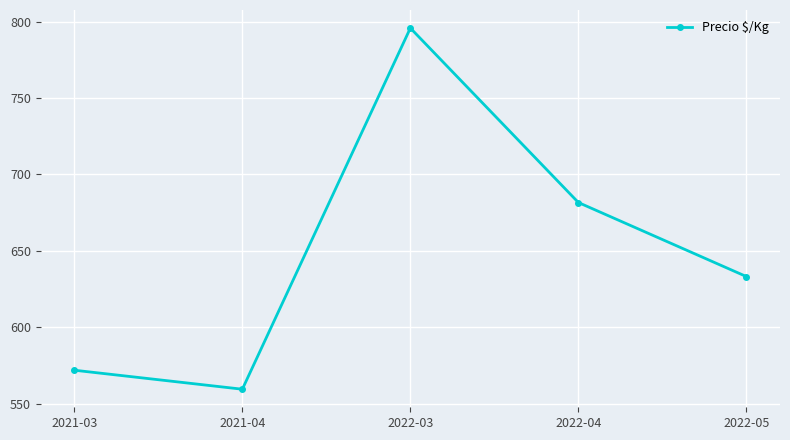

True or false: there are more than 2 points higher than both neighbors.

False